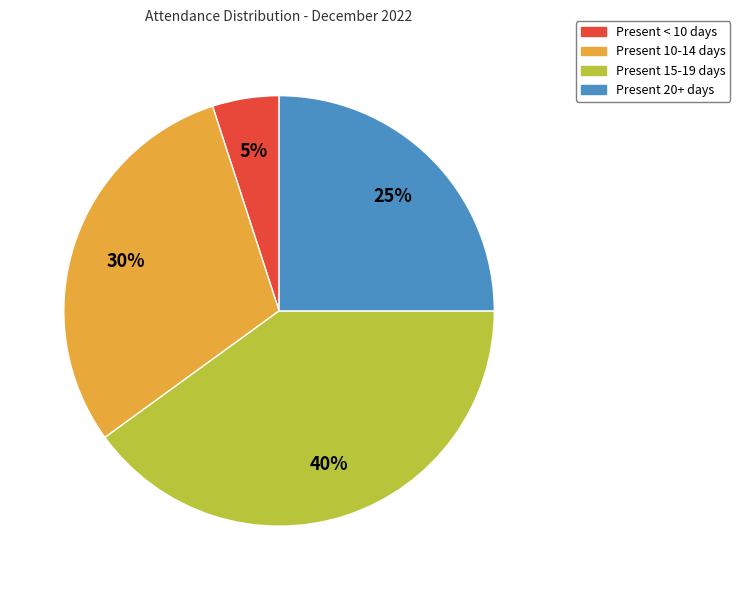

How many slices are in this pie chart?

4